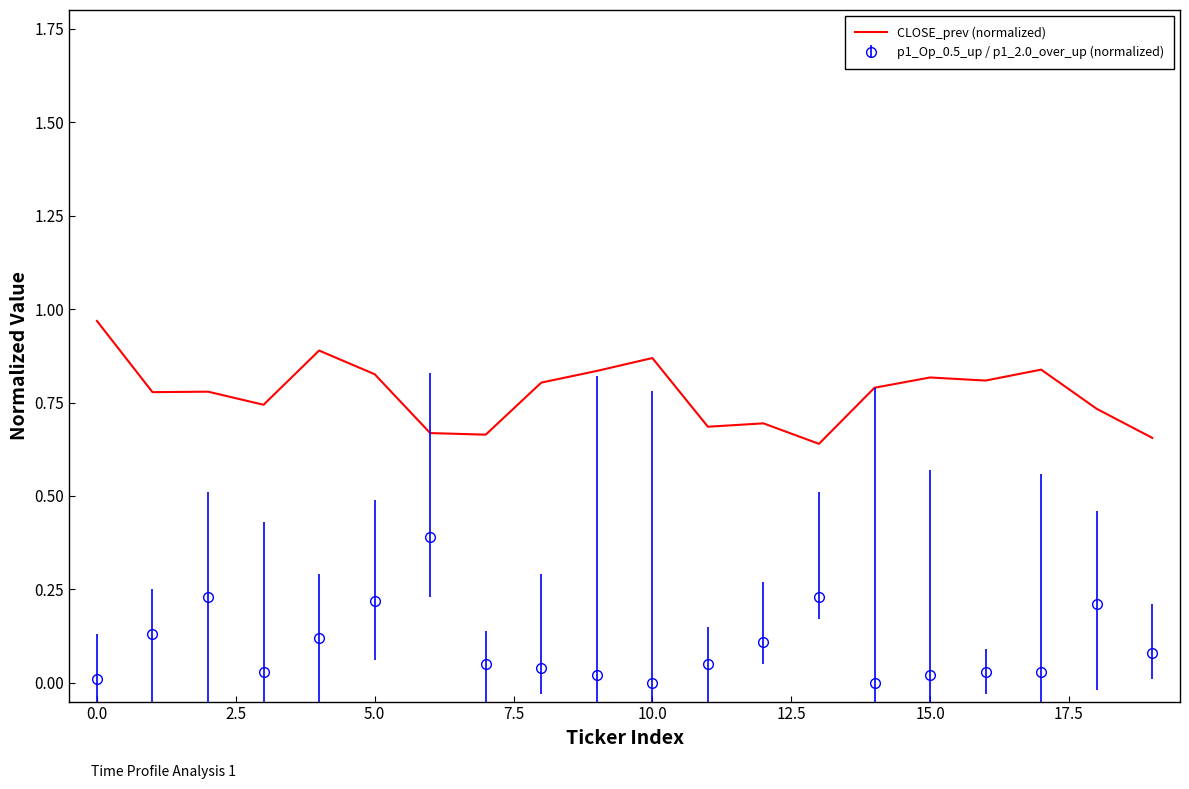

What is the maximum value for p1_Op_0.5_up / p1_2.0_over_up (normalized)?

0.4